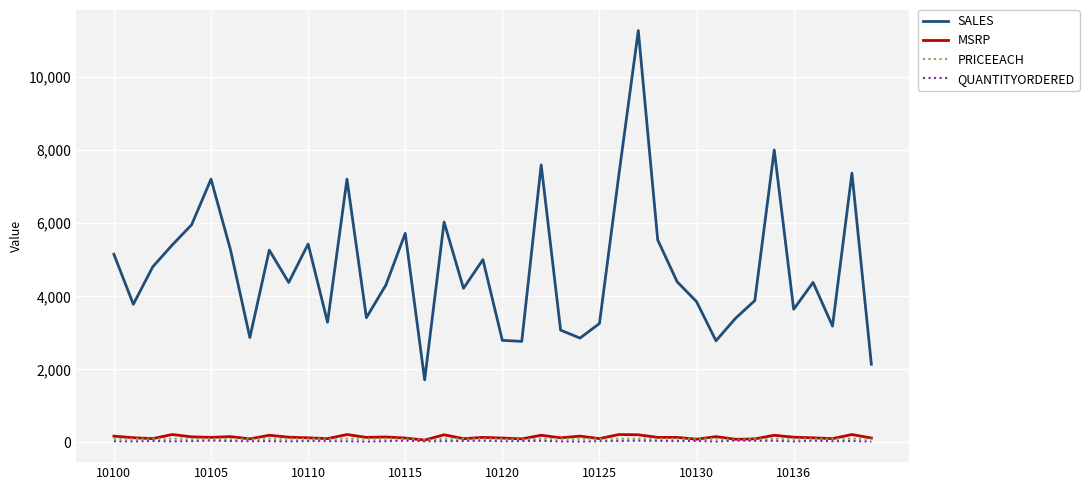

True or false: SALES and MSRP intersect in this chart.

False